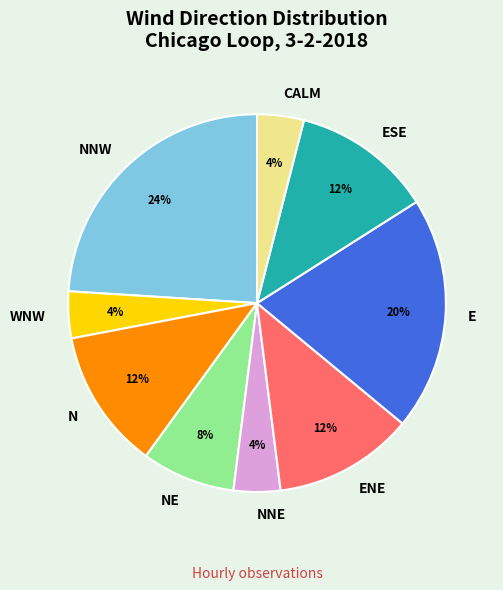

Does any single category account for the majority?

No